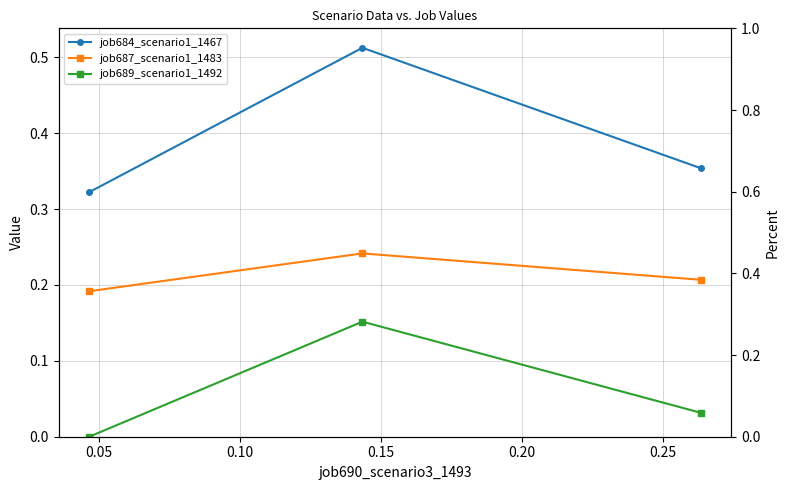

Which series has the widest spread of values?

job684_scenario1_1467